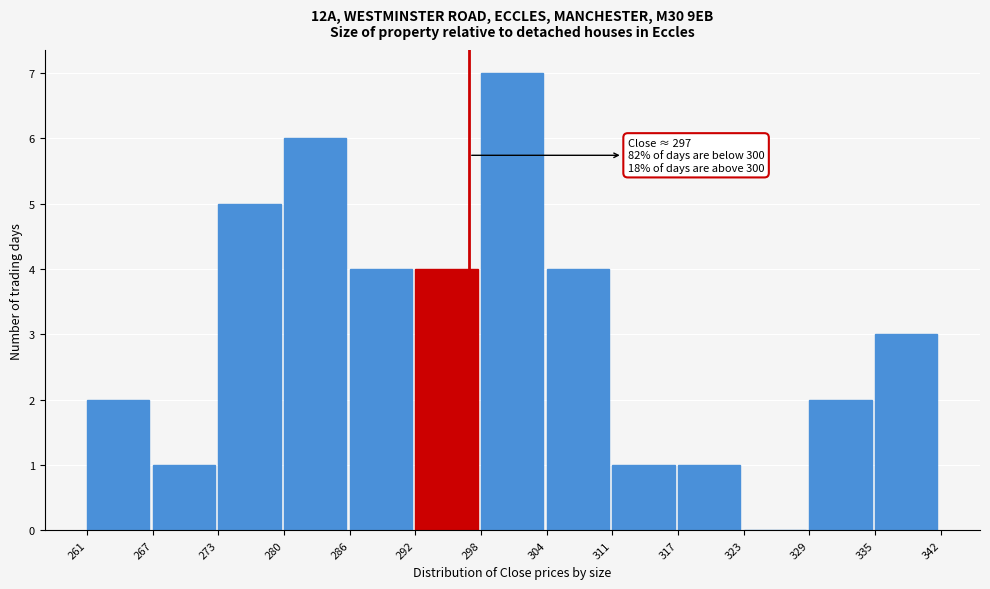

Which range on the x-axis has the tallest bar?

298 to 304